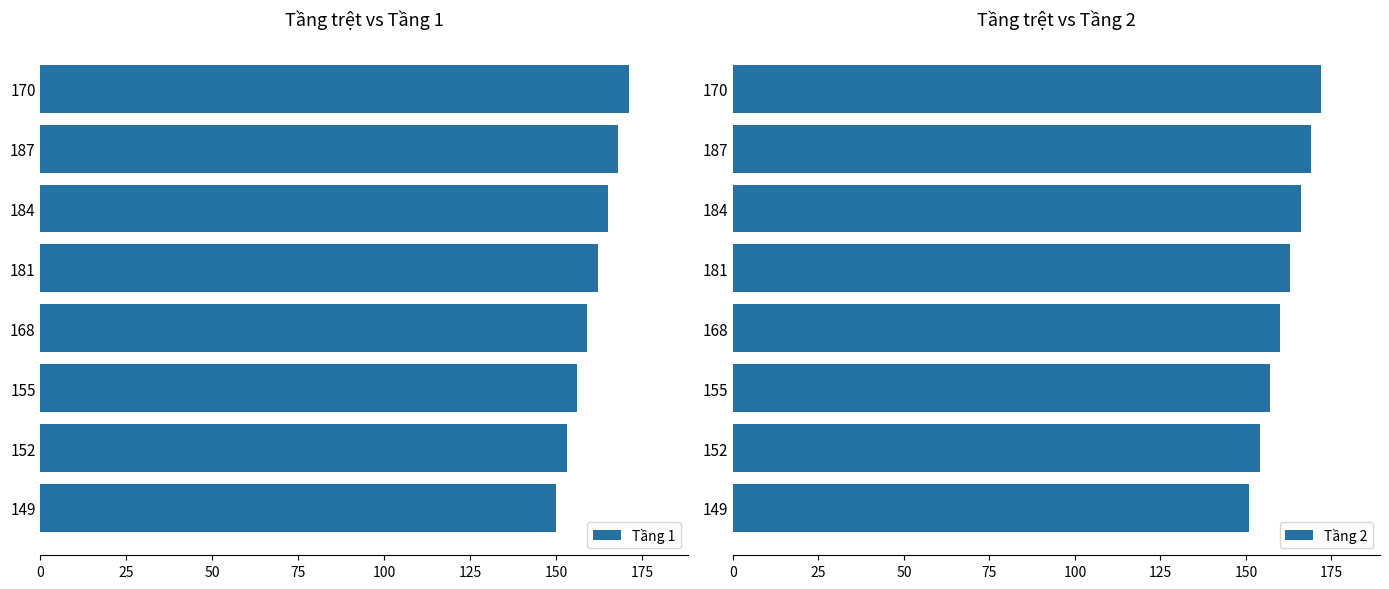

Which series has the largest total across all categories?

Tầng 2